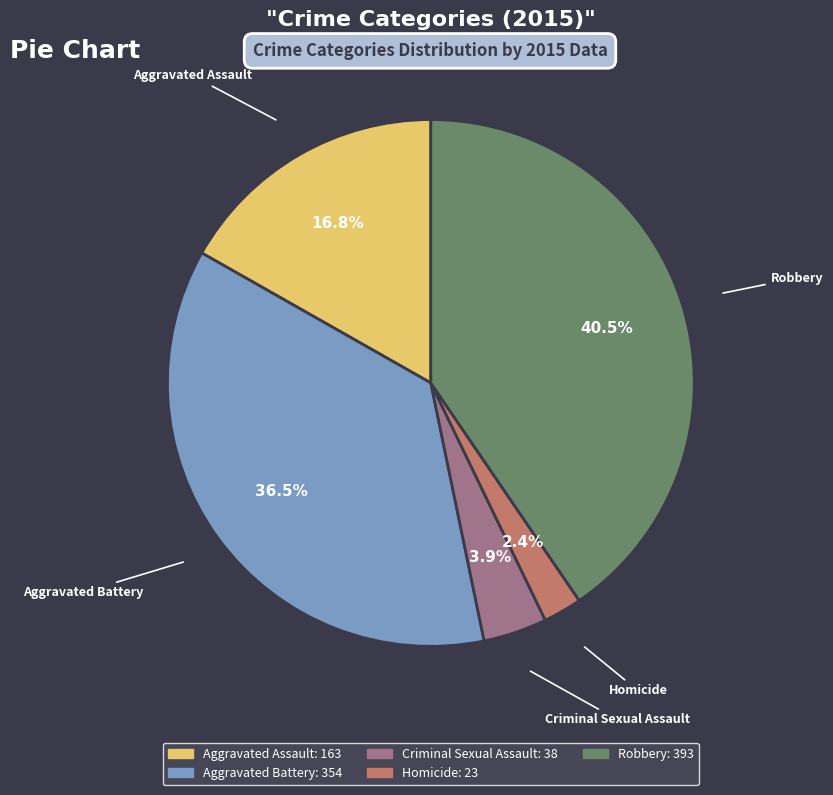

What is the ratio of the value at Aggravated Assault to the value at Aggravated Battery?

0.5